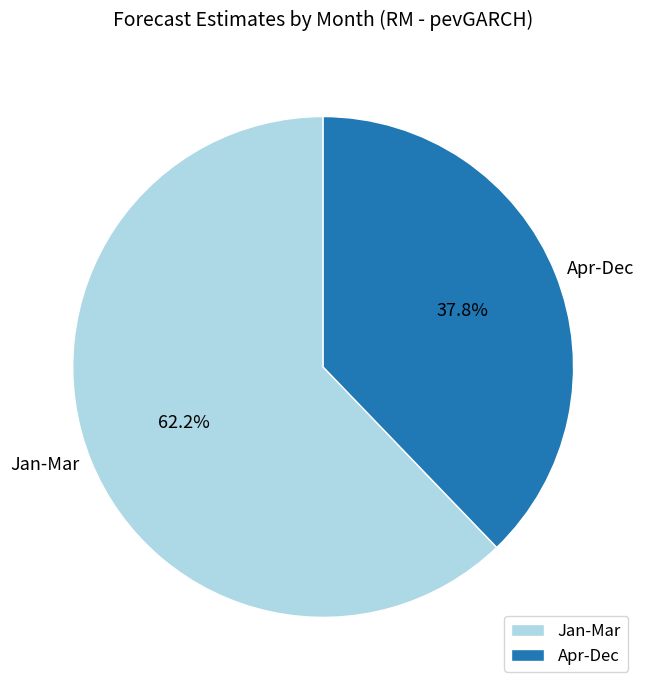

What percentage do Apr-Dec and Jan-Mar together represent?

100.0%